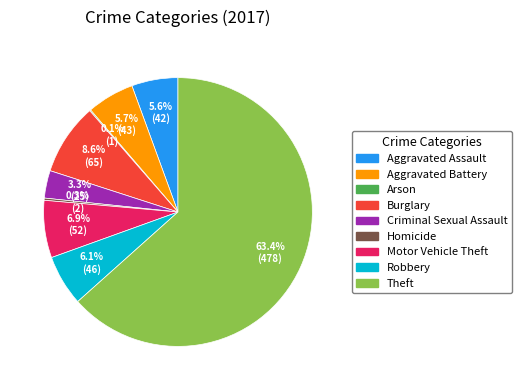

What is the largest slice in the pie chart?

Theft